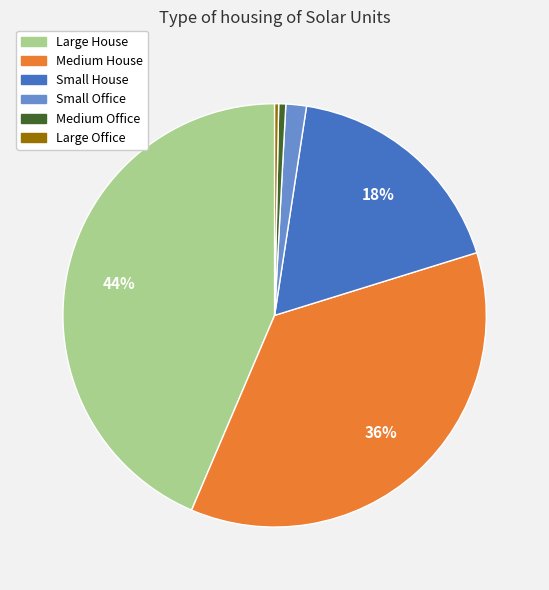

How many slices are in this pie chart?

6